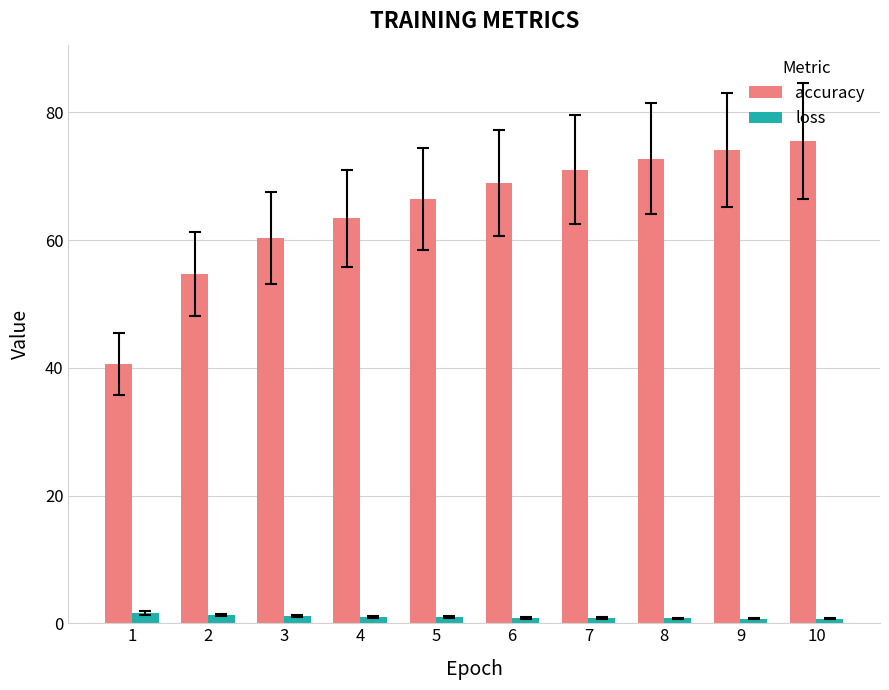

Rank the series at 8 from highest to lowest value.

accuracy, loss